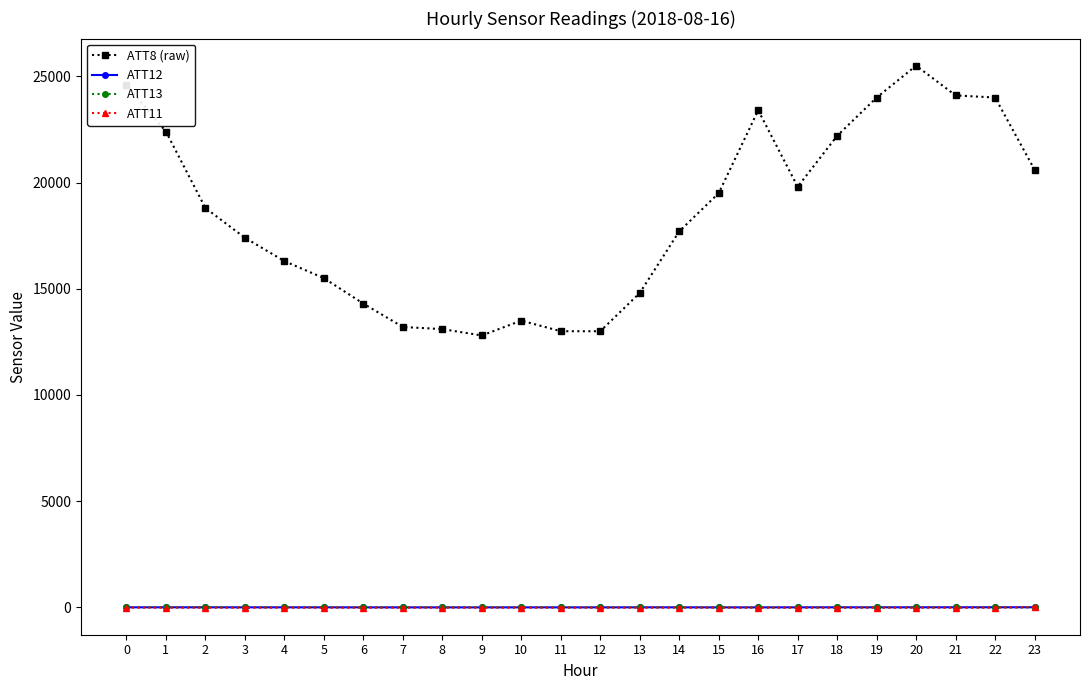

What is the value of the ATT12 point at the 4th from the left?

3.1